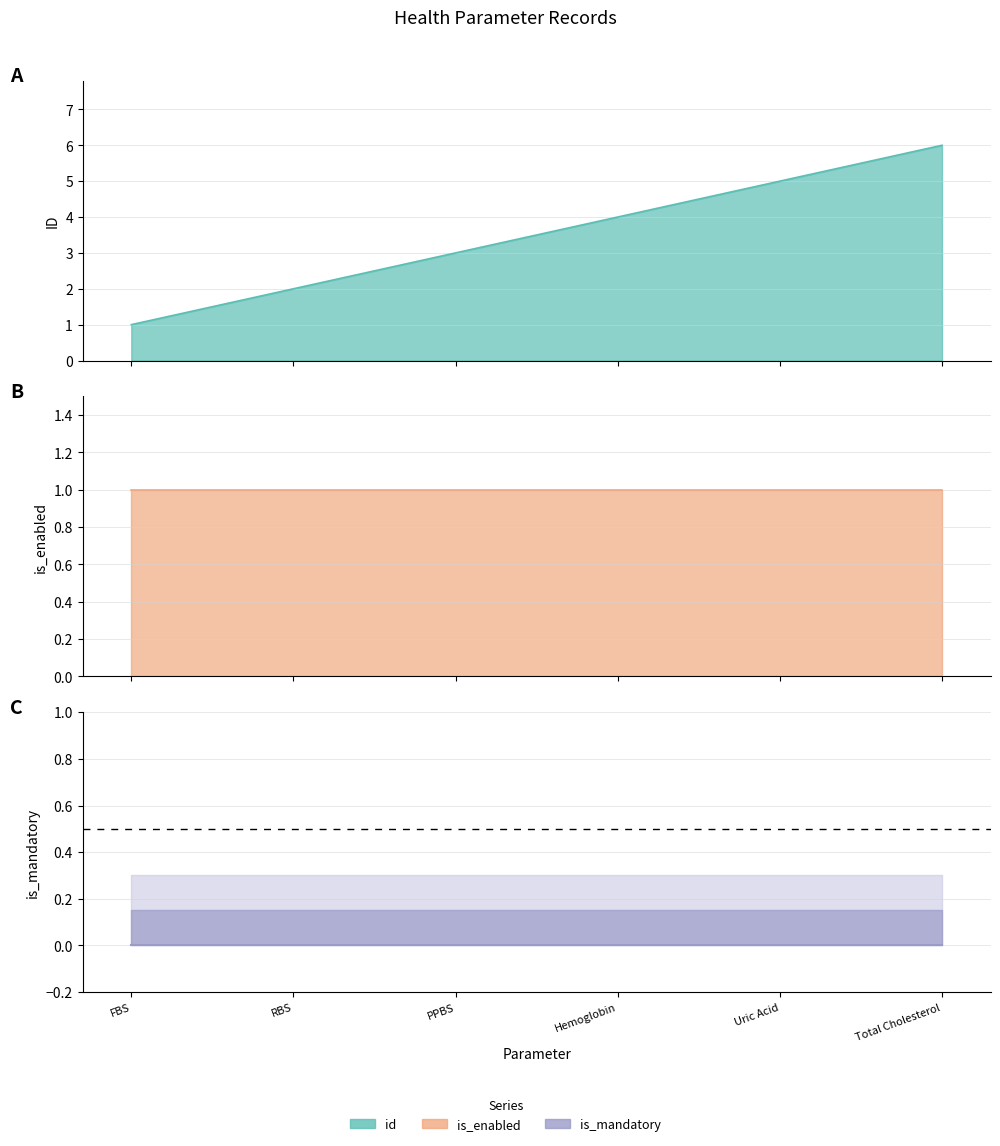

What is the lowest value of the id series?

1